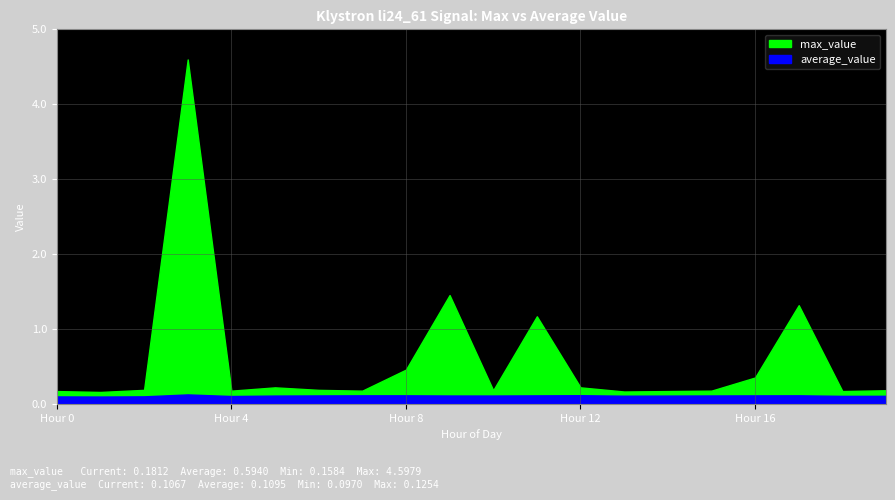

True or false: average_value has a value of 0.1 at Hour 11.

True